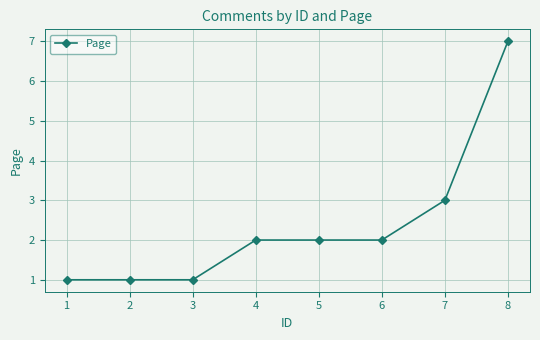

What is the greatest value displayed?

7